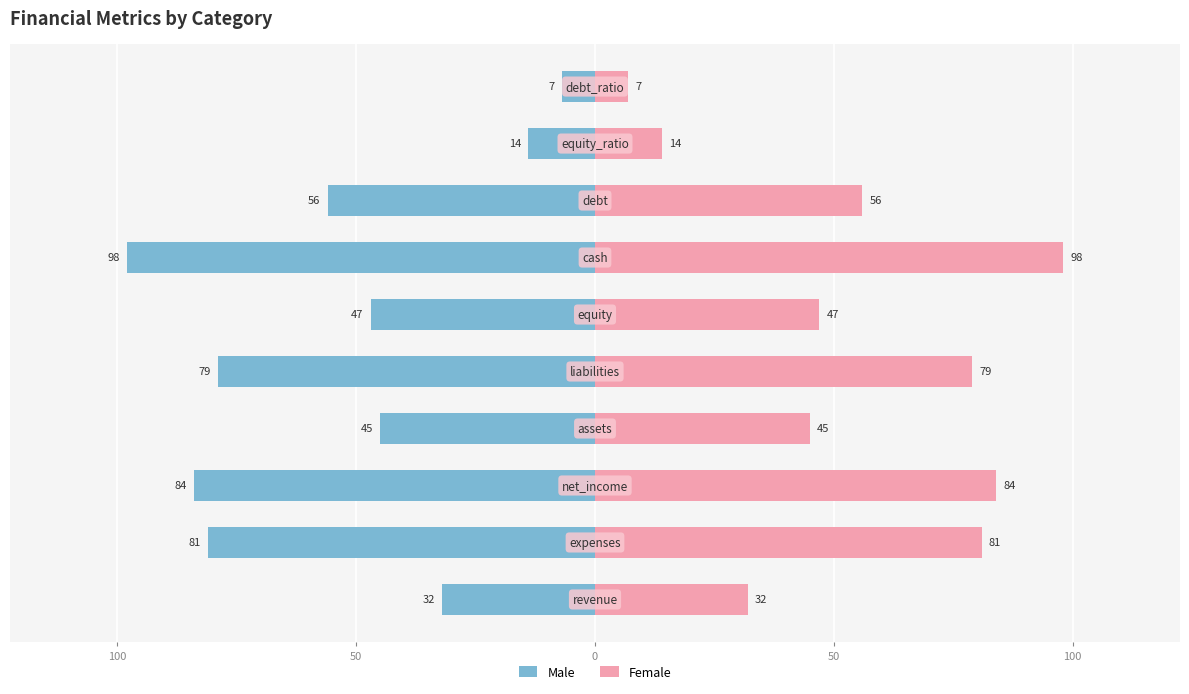

Which has a higher value, 50 or 100?

100